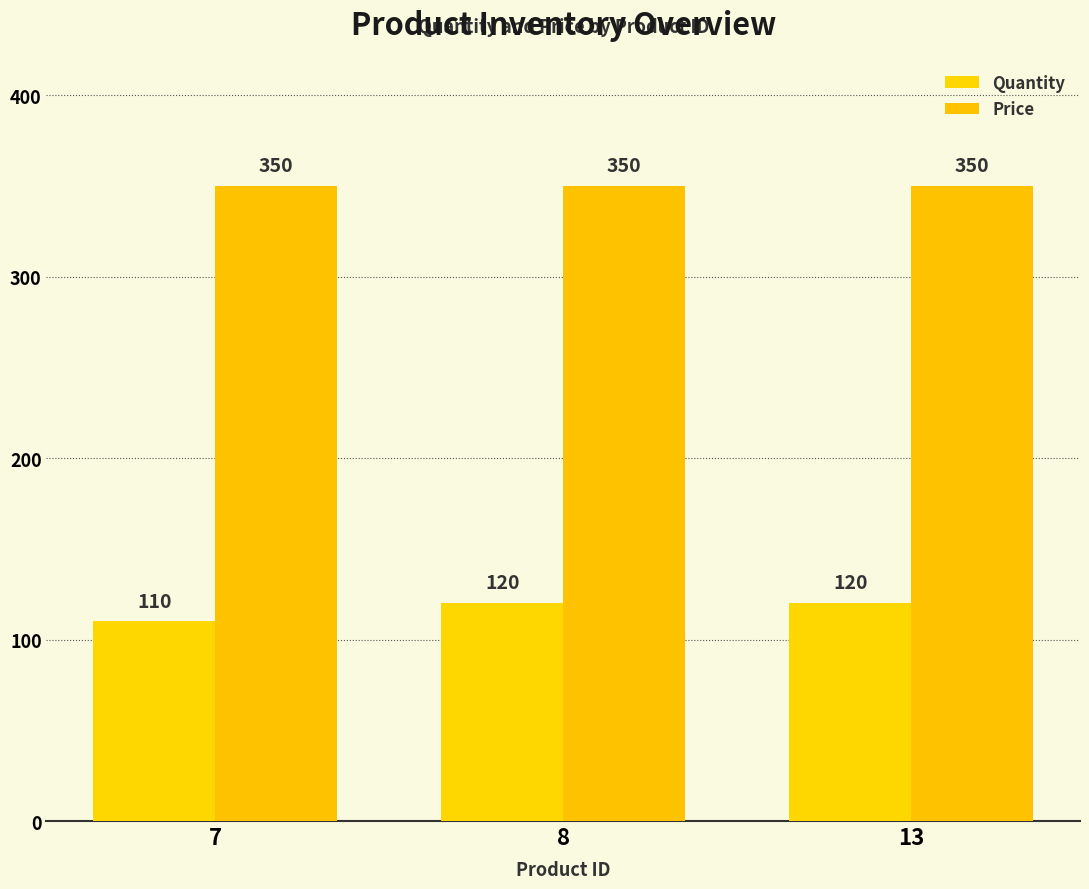

Read the Quantity value at 8.

120